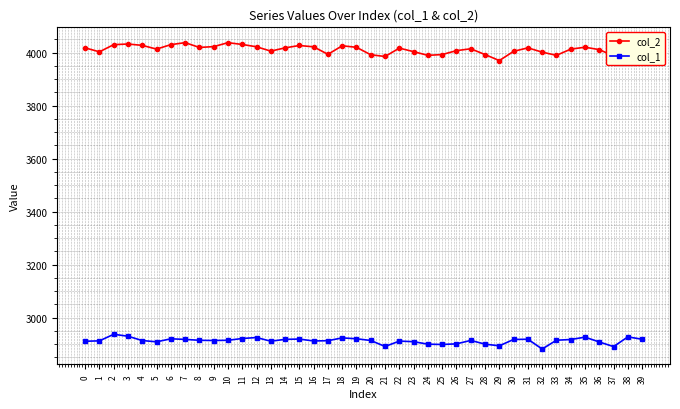

True or false: col_2 and col_1 cross at least once.

False